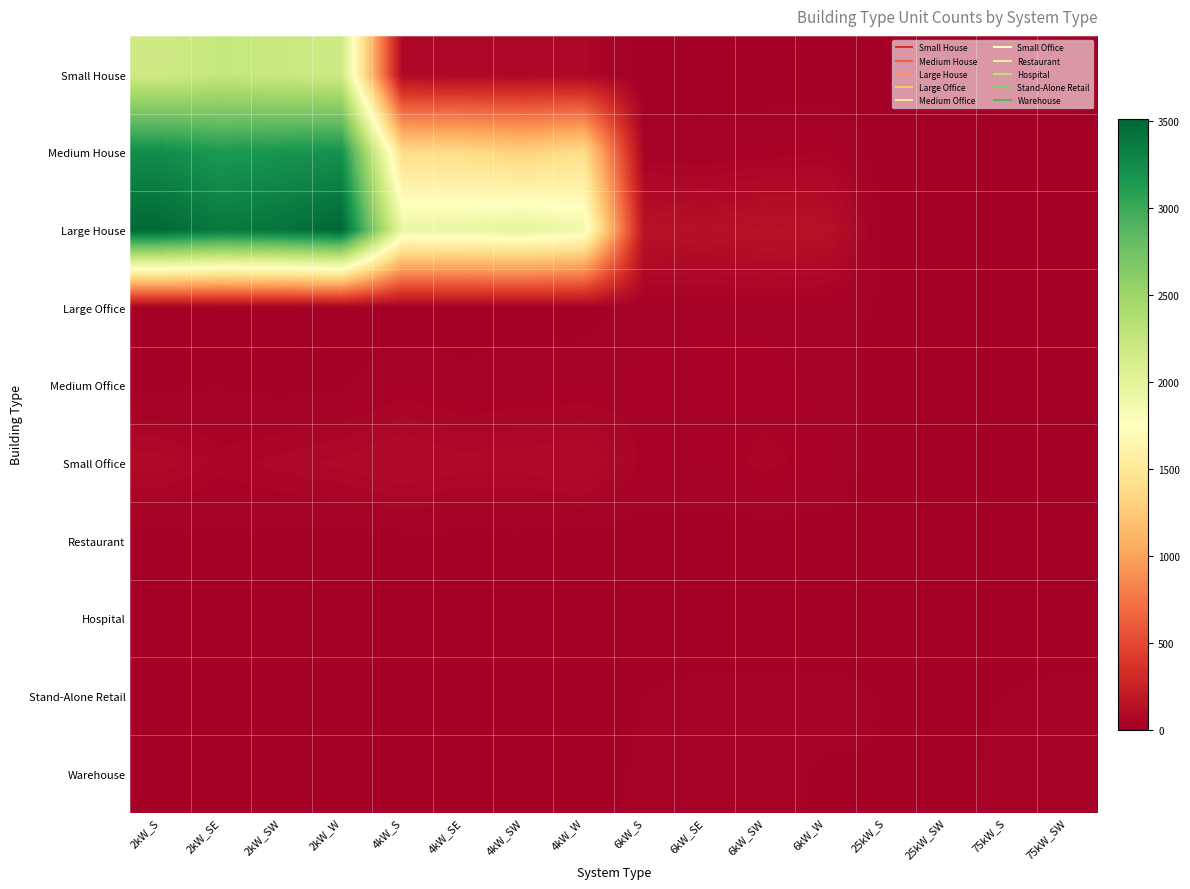

Which series has the widest spread of values?

Large House